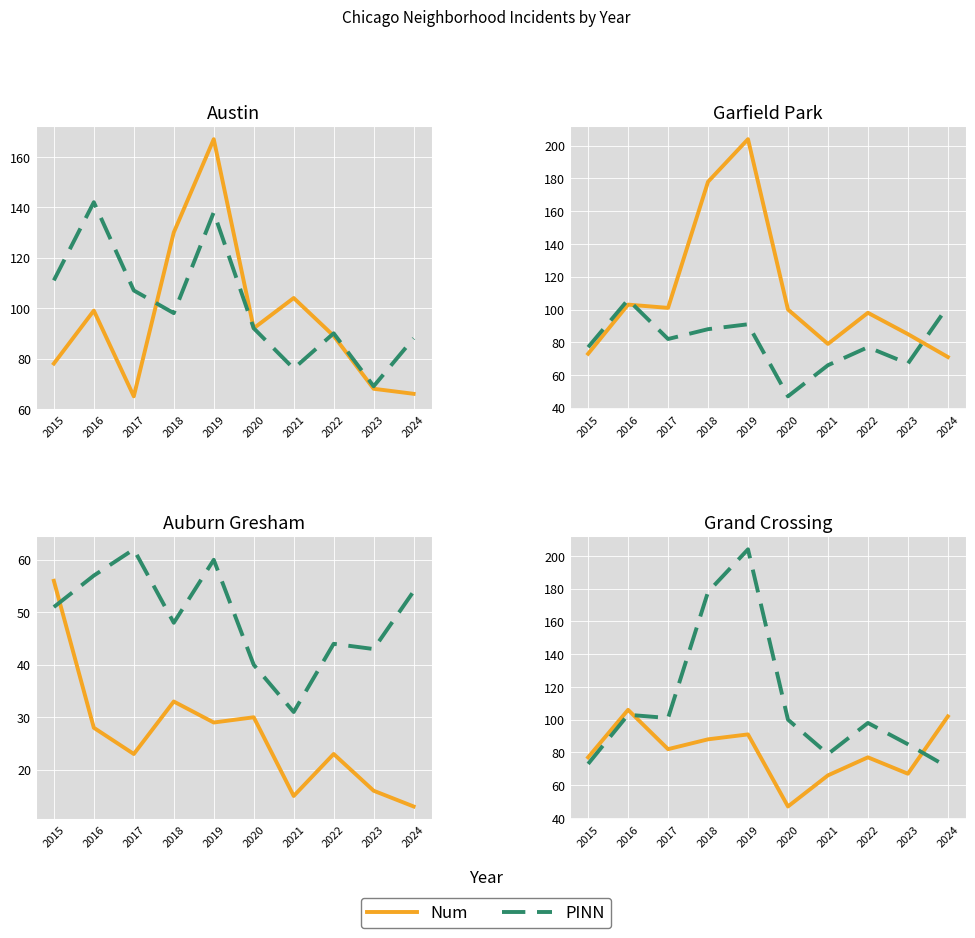

Between 2015 and 2016, which series saw the biggest shift?

PINN